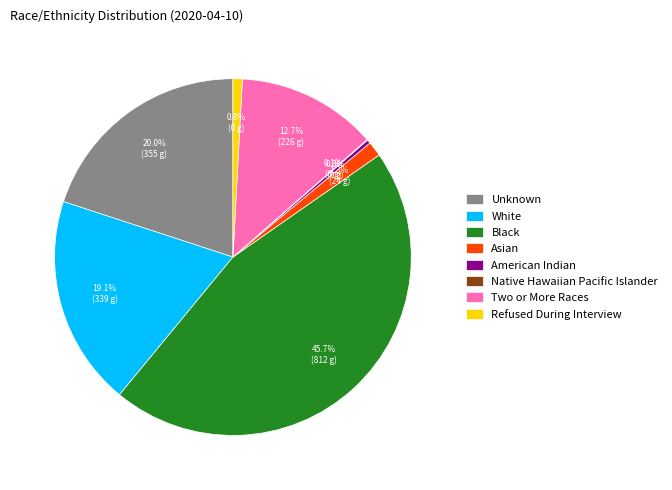

To the nearest percent, what is the average slice percentage?

12%